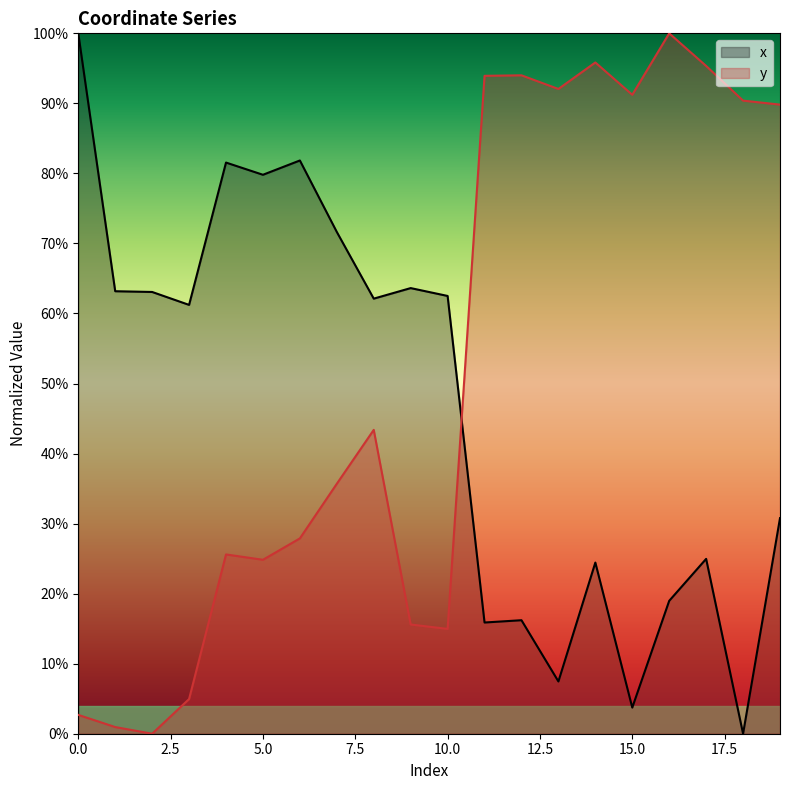

Which series has the largest range (max minus min)?

x